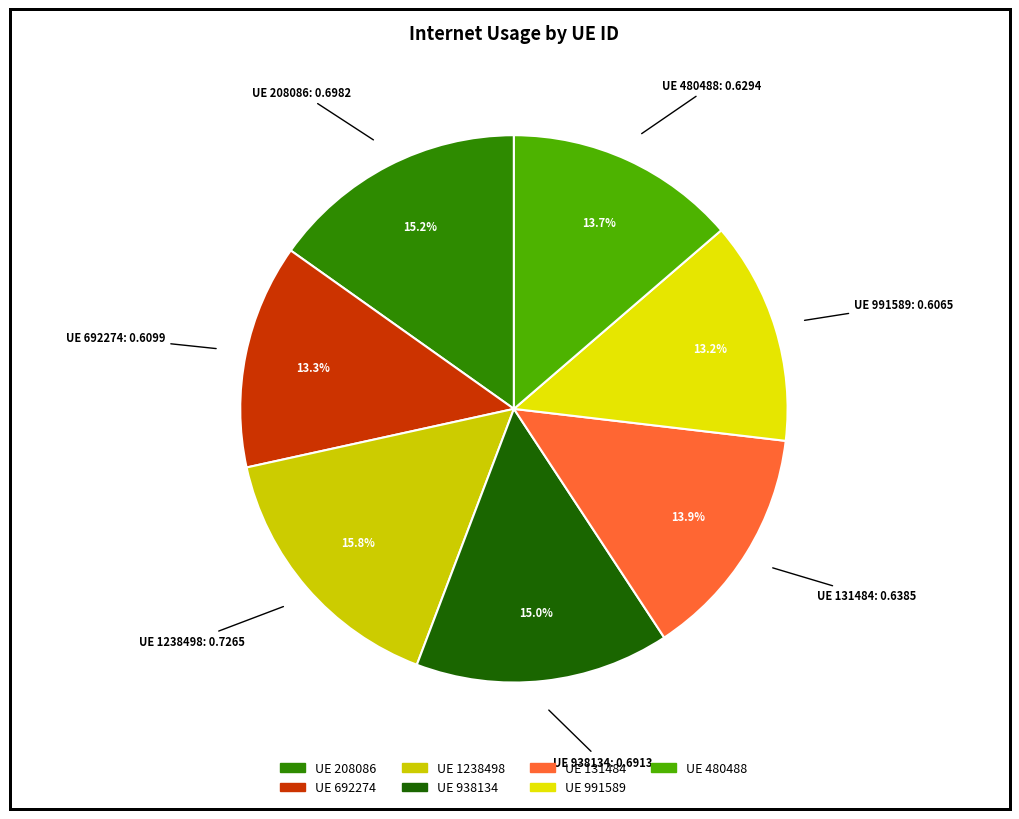

Which category has the smallest portion of the pie?

991589